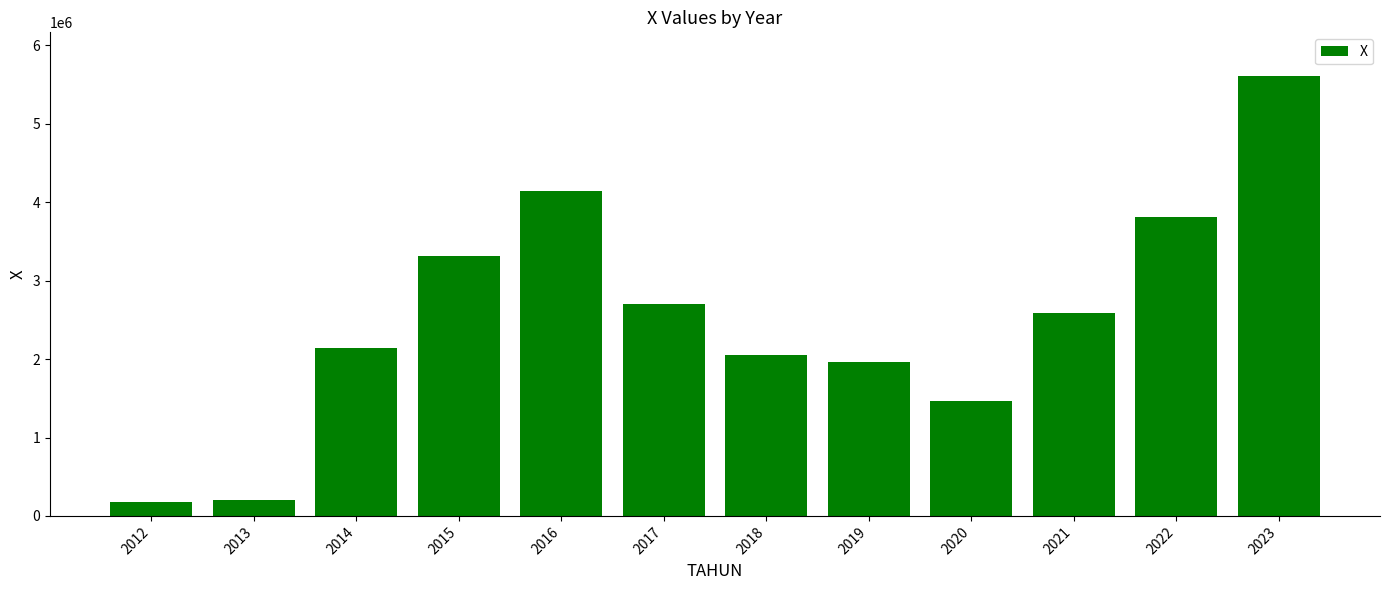

At which label is the value closest to 2893226?

2017